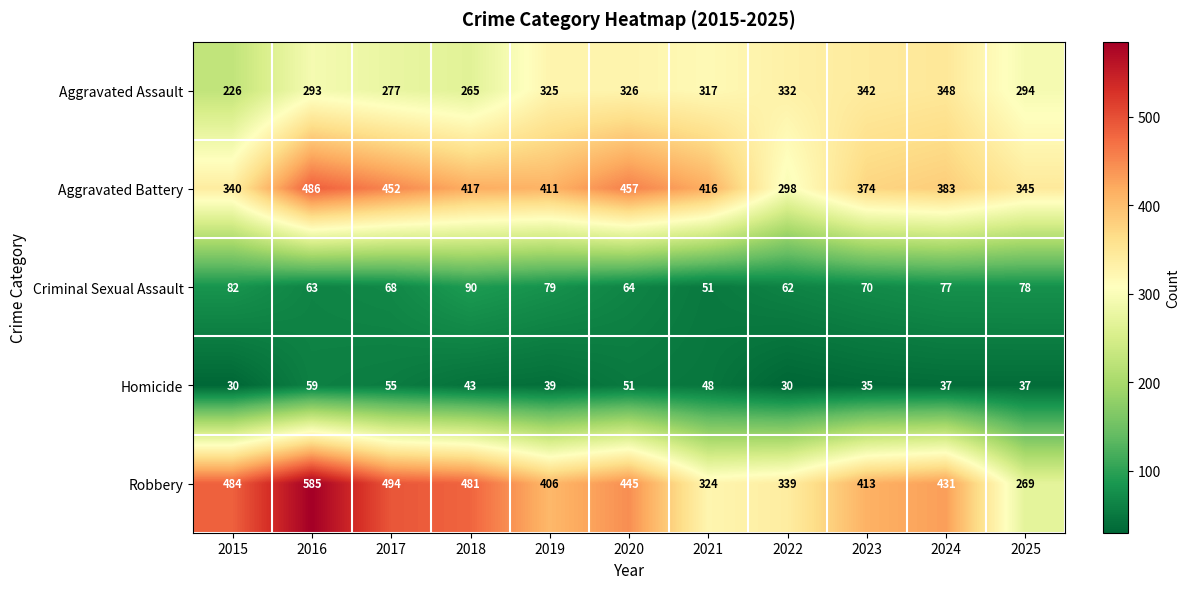

What is the sum of the Aggravated Assault values at 2017 and 2023?

619